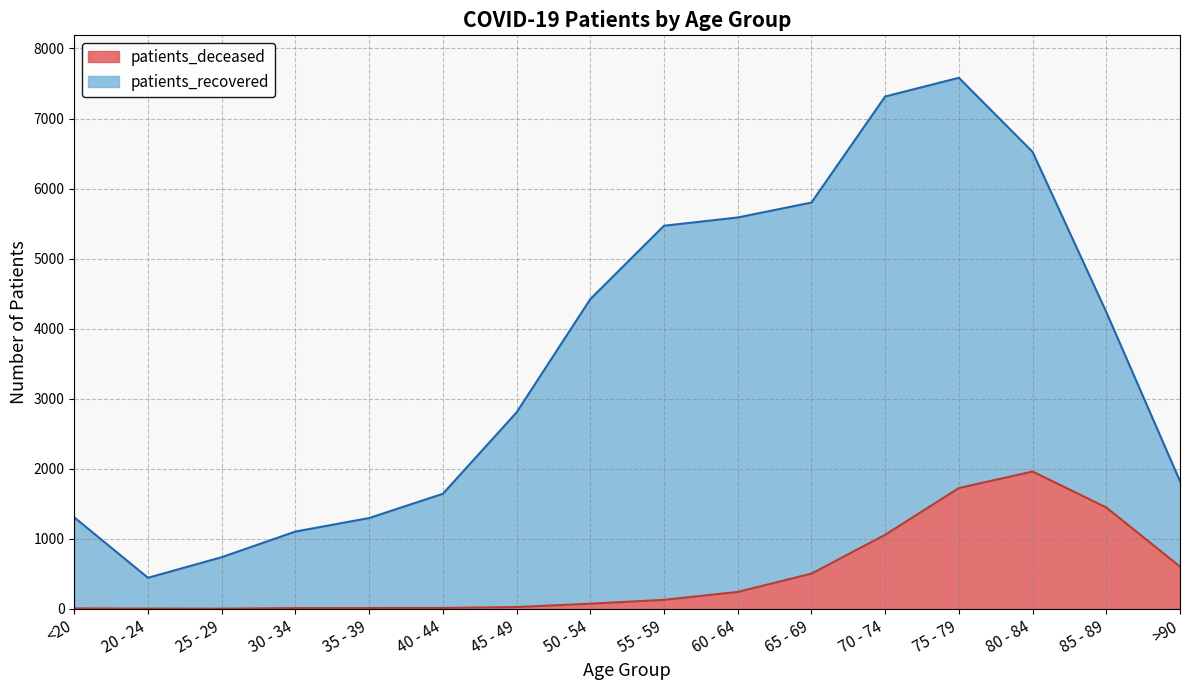

How many data points does each series have?

16